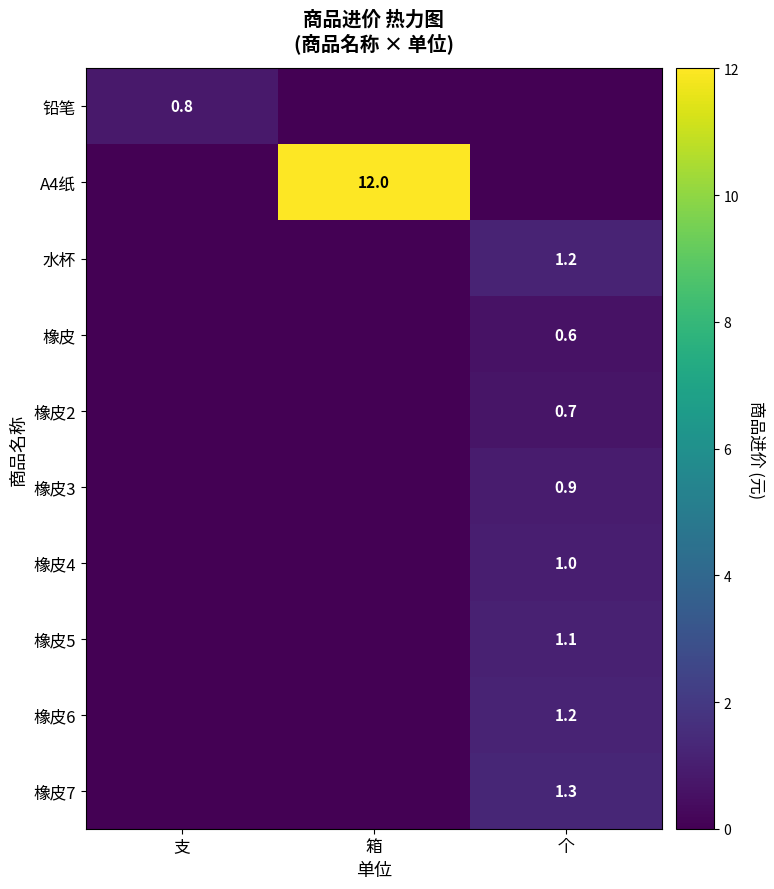

The value of 橡皮 at 个 is 0.6. True or false?

True